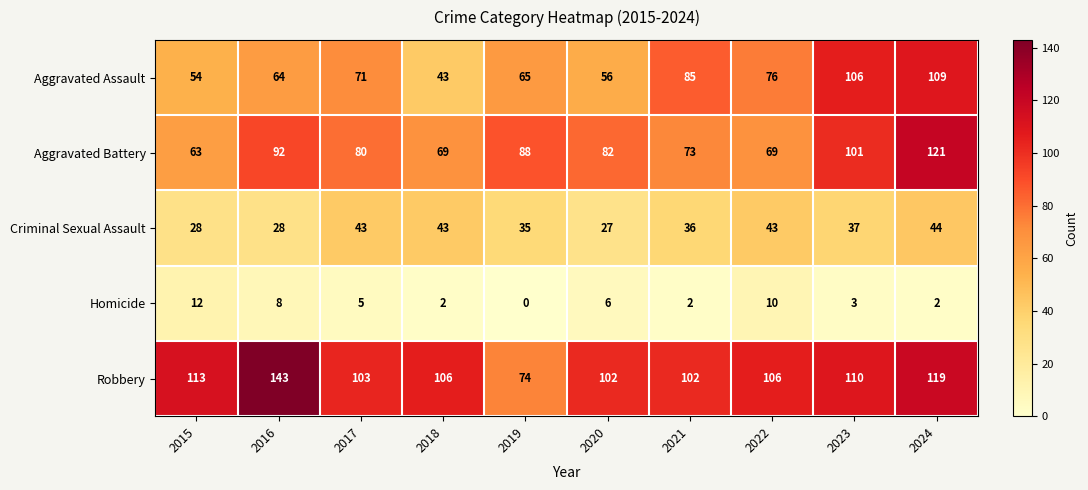

Which series has the widest spread of values?

Robbery